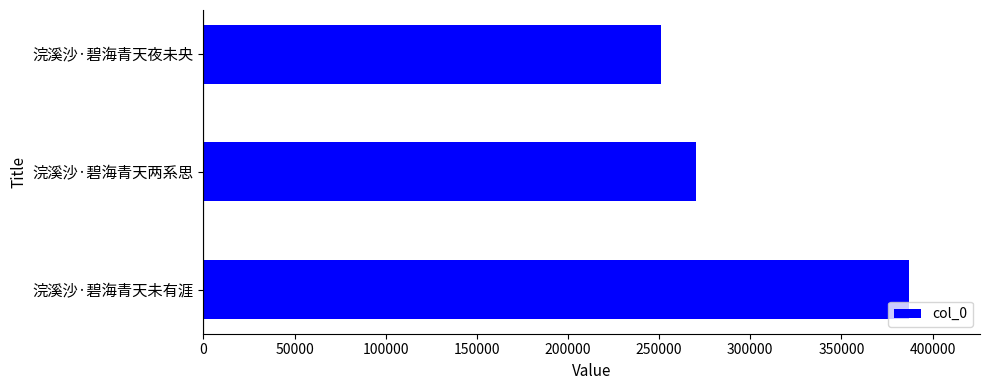

Reading top to bottom, list all the values displayed in this chart.

浣溪沙·碧海青天夜未央=250812	浣溪沙·碧海青天两系思=270349	浣溪沙·碧海青天未有涯=387323